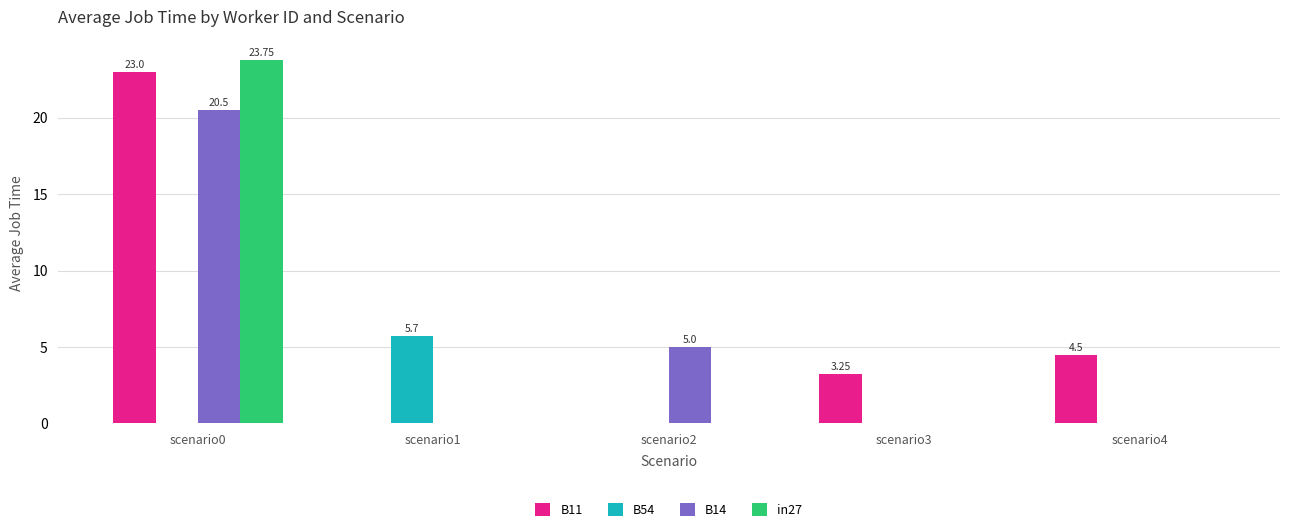

Is the value of B11 at scenario3 greater than the value of in27 at scenario1?

Yes